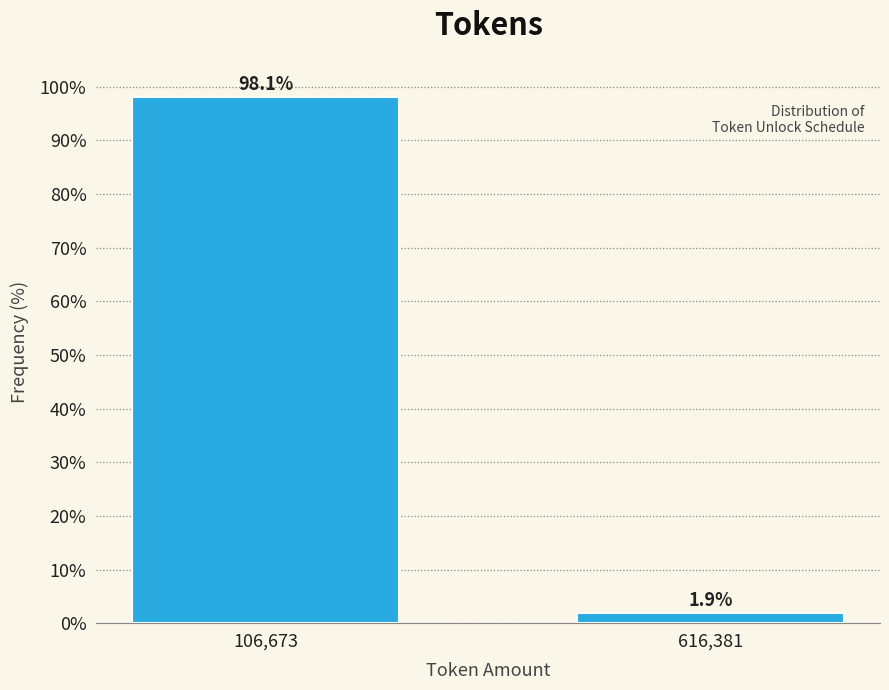

Reading left to right, extract all data points from this chart.

106,673=98.1	616,381=1.9